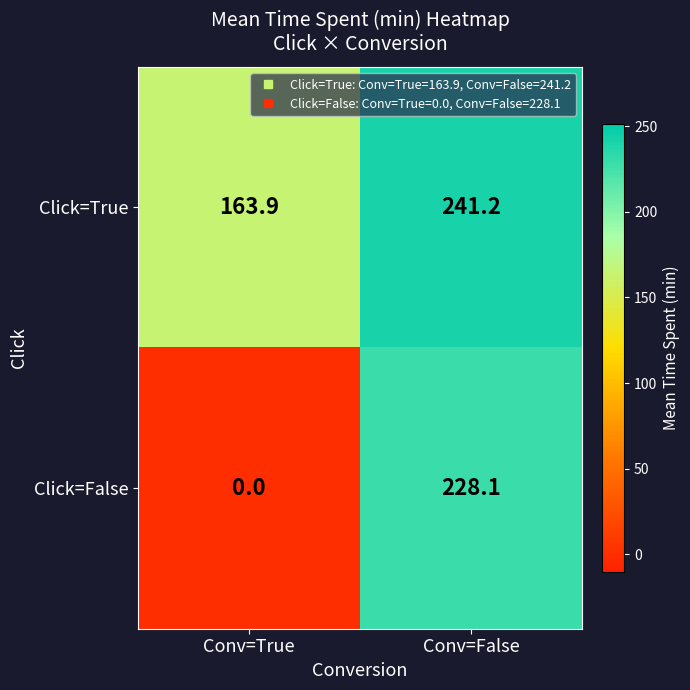

Which series has the widest spread of values?

Click=False